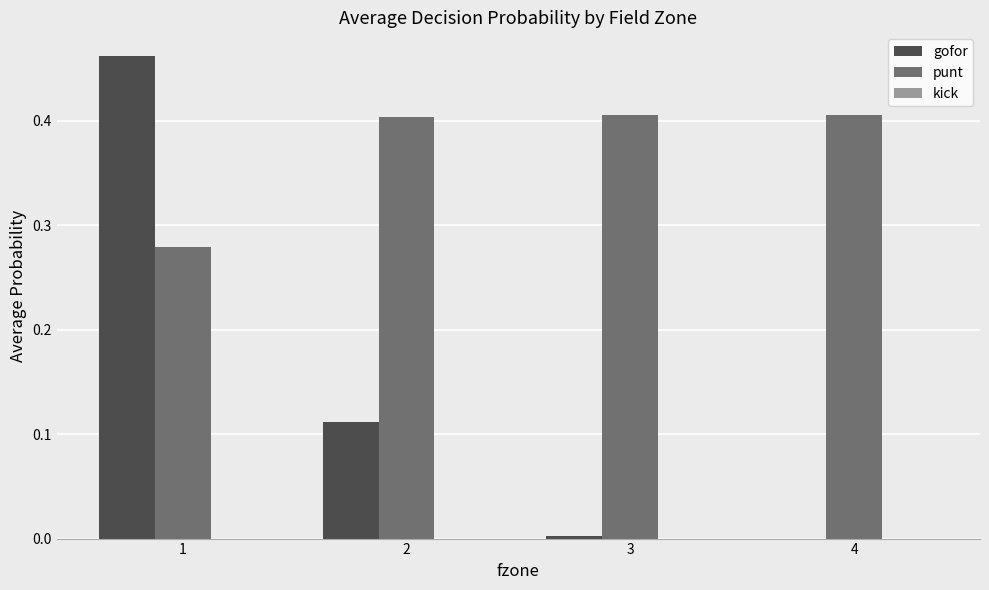

Is the value of gofor at 1 greater than the value of punt at 2?

Yes